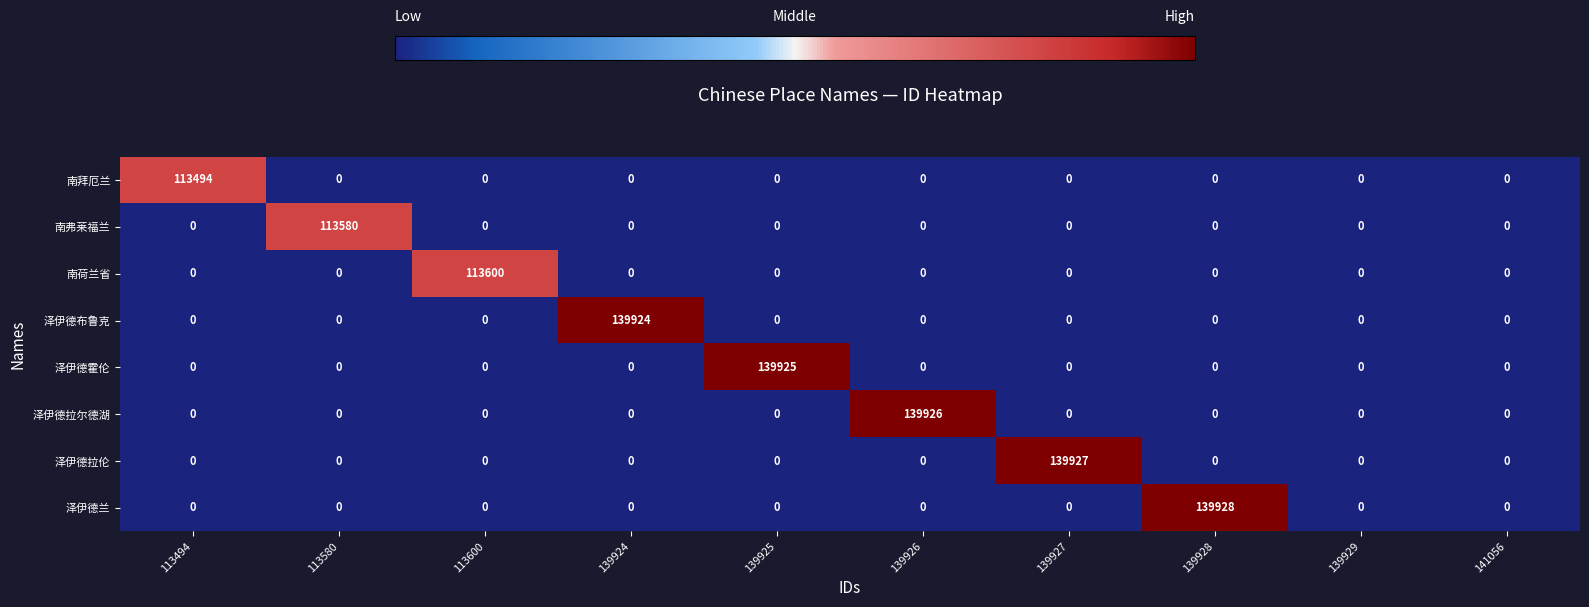

What is the difference between the maximum and minimum values in the 南荷兰省 series?

113600